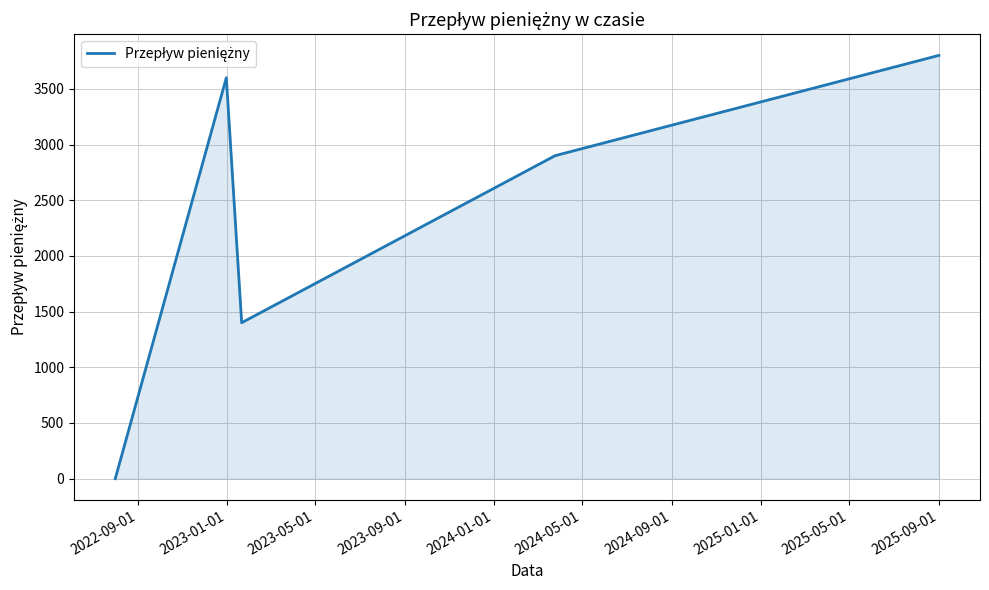

How many values are below 2900?

2